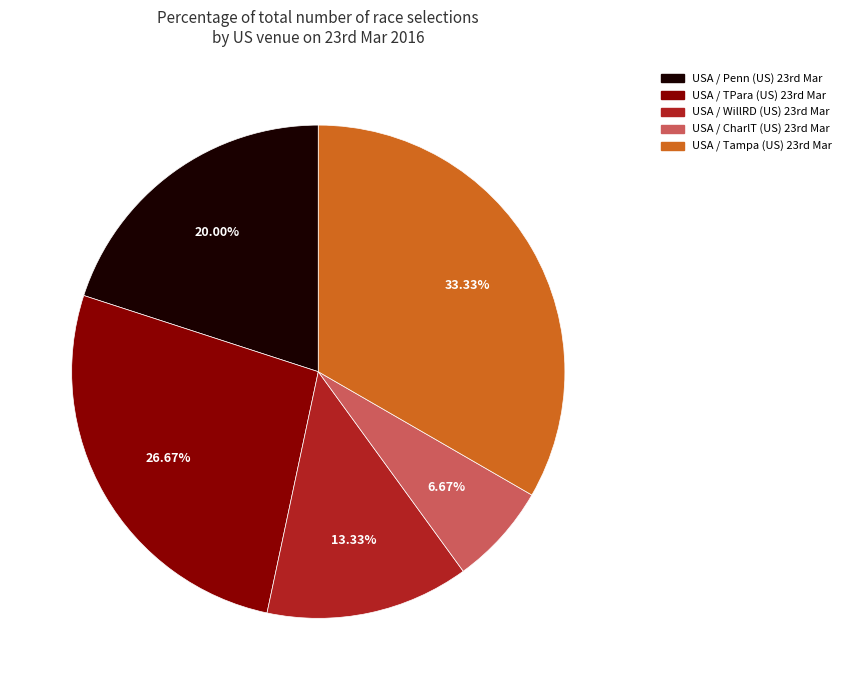

How many segments does this pie chart have?

5